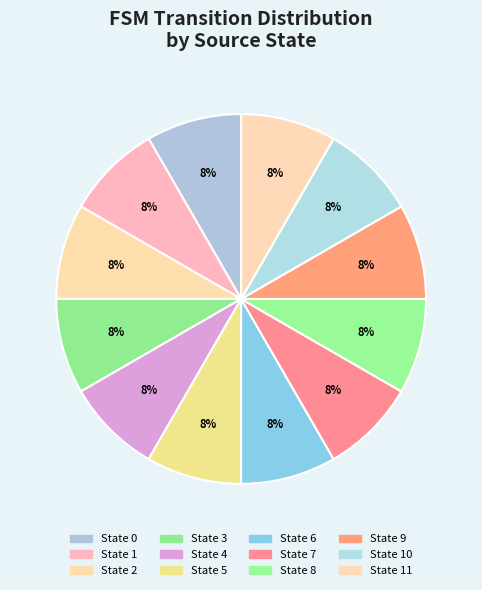

Count the number of slices in the pie.

12